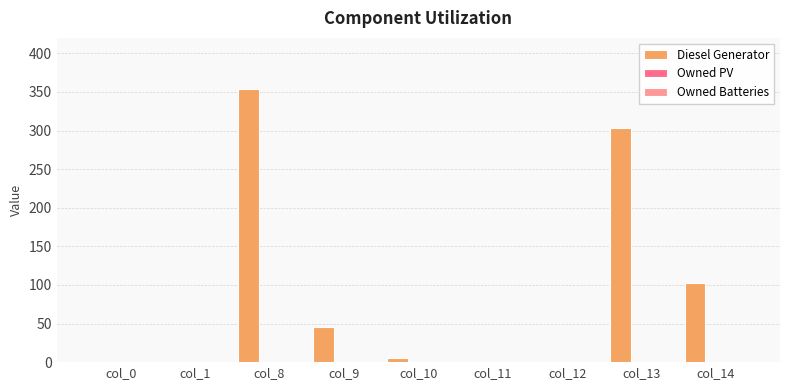

What is the maximum value shown in the chart?

354